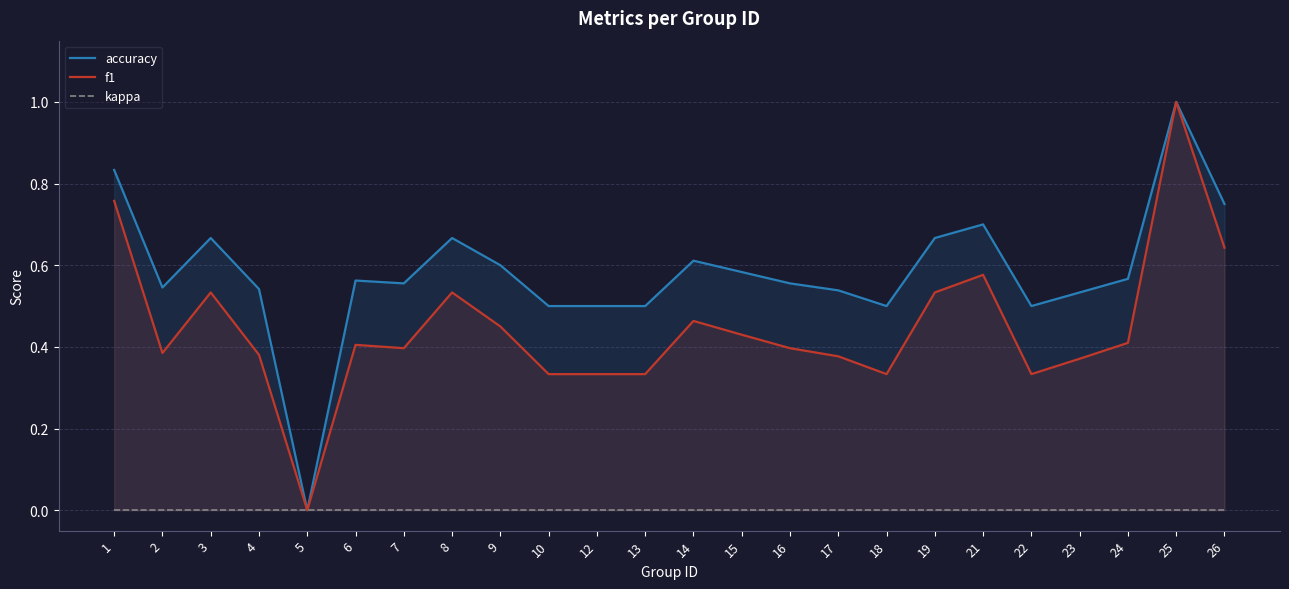

What is the sum of the f1 values at 24 and 1?

1.2